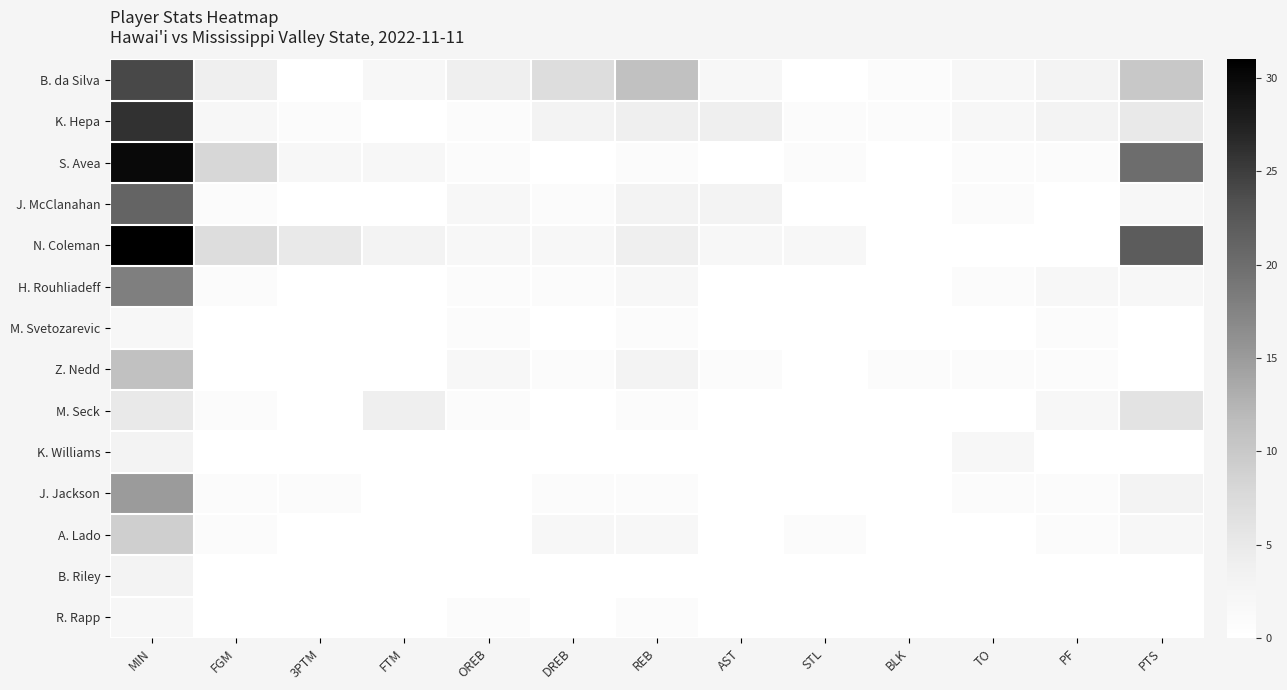

Rank the series at TO from highest to lowest value.

B. da Silva, K. Hepa, K. Williams, S. Avea, J. McClanahan, H. Rouhliadeff, Z. Nedd, J. Jackson, N. Coleman, M. Svetozarevic, M. Seck, A. Lado, B. Riley, R. Rapp